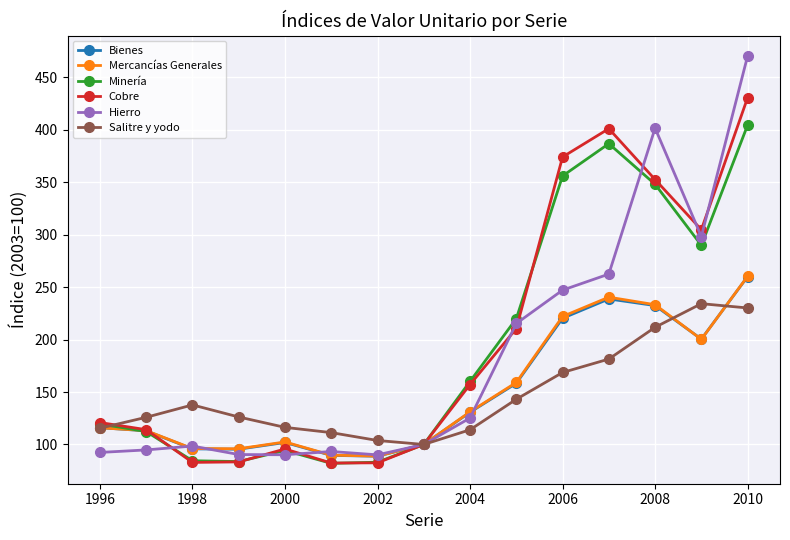

What is the smallest value displayed?

82.0